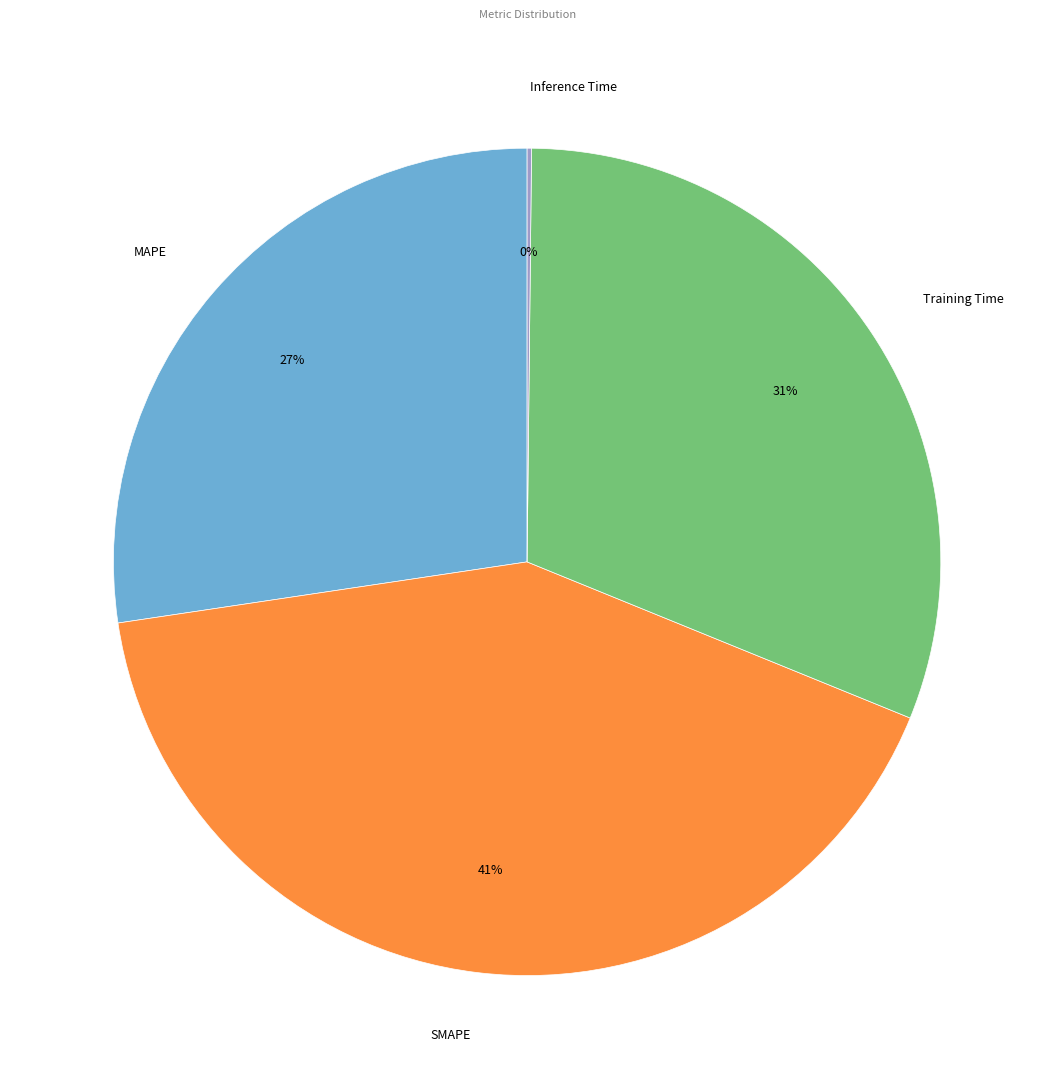

Between MAPE and Training Time, which is larger?

Training Time